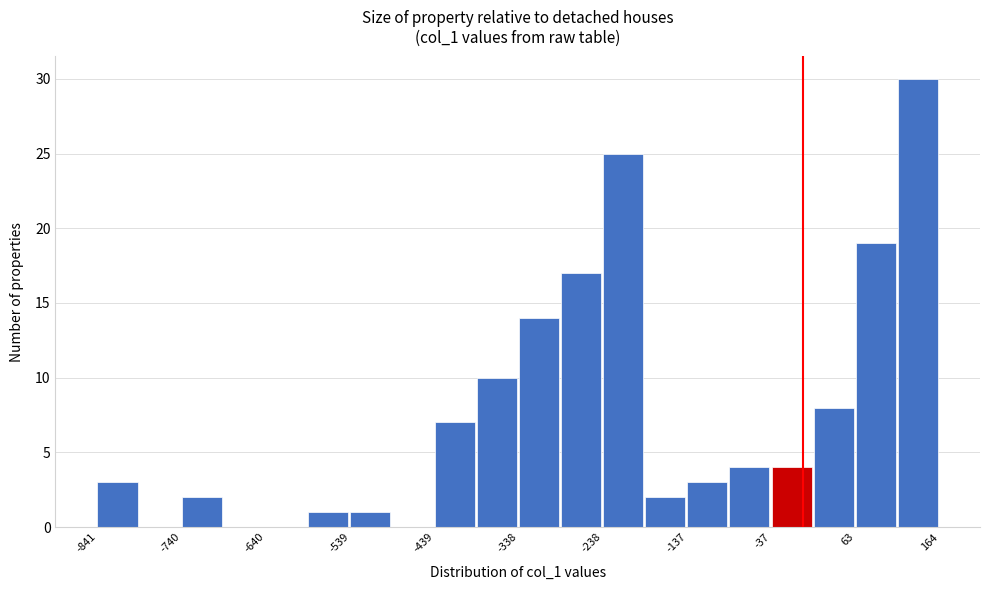

Read against the x-axis, roughly where is the centre of the tallest bar?

140